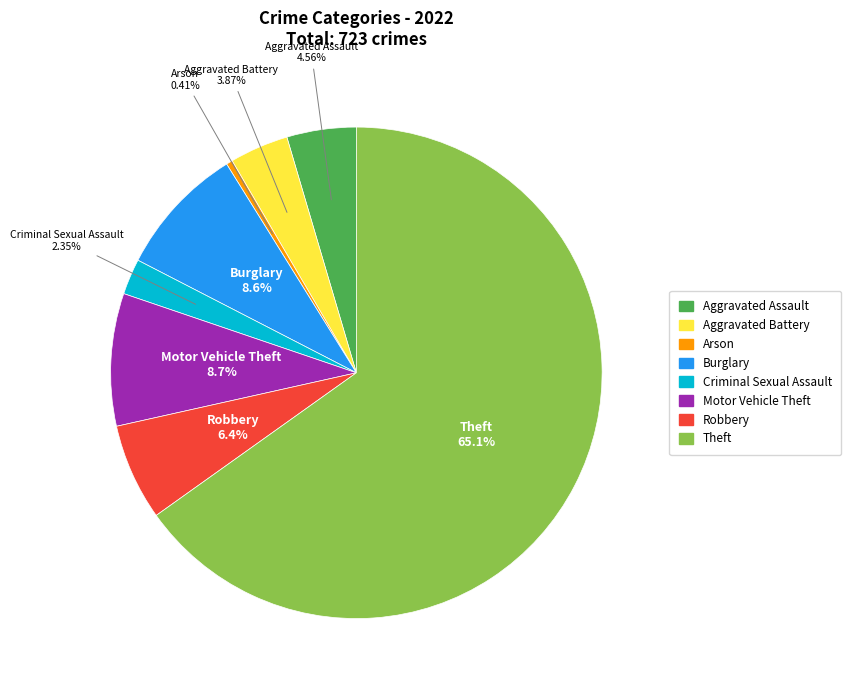

Which has a higher value, Criminal Sexual Assault or Robbery?

Robbery